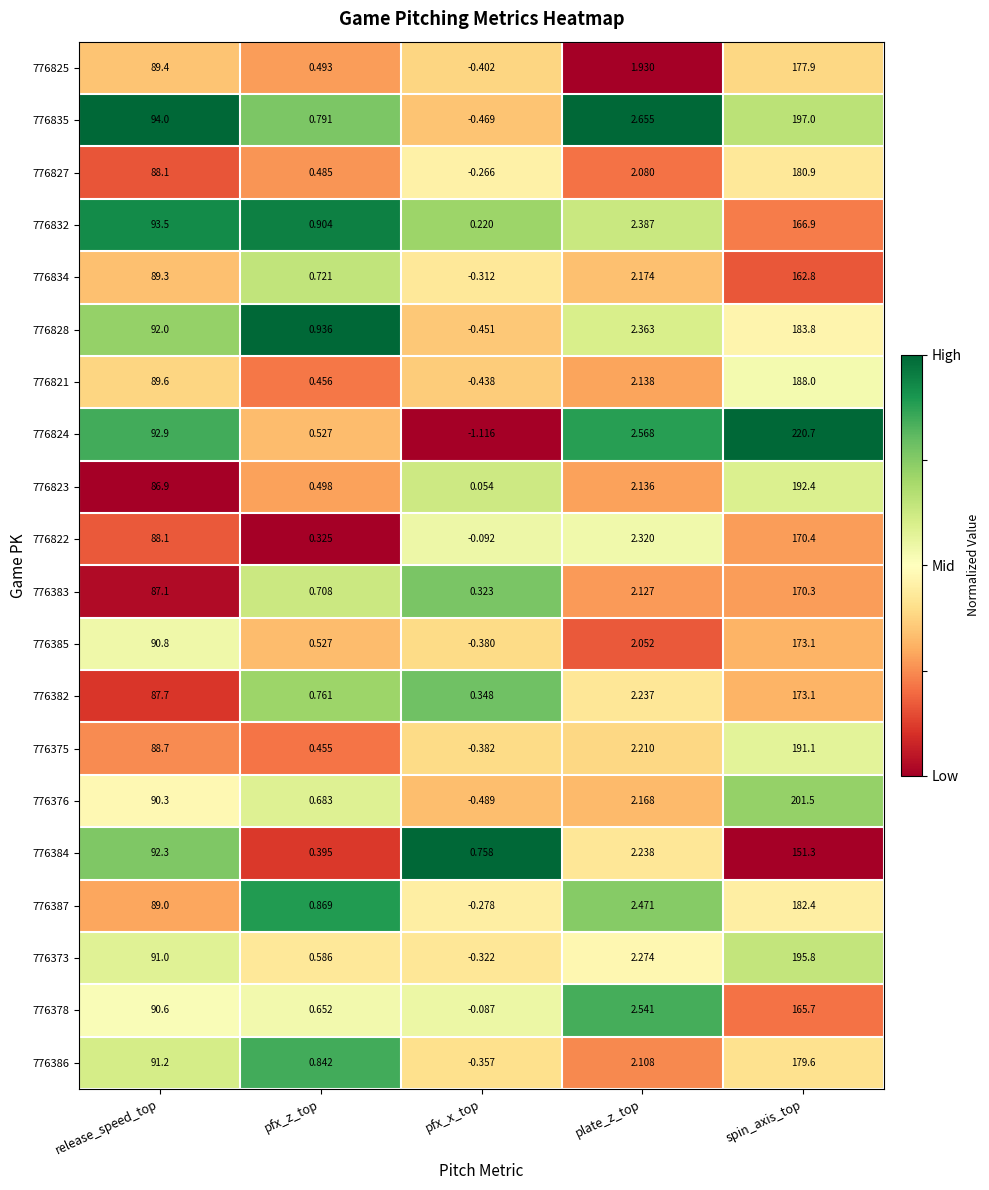

At which category is the sum across all series the highest?

spin_axis_top